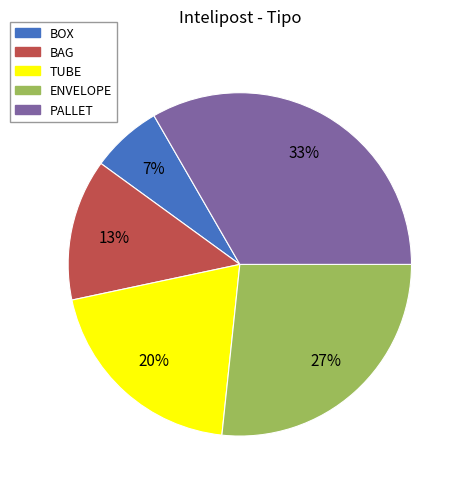

To the nearest percent, what is the average slice percentage?

20%